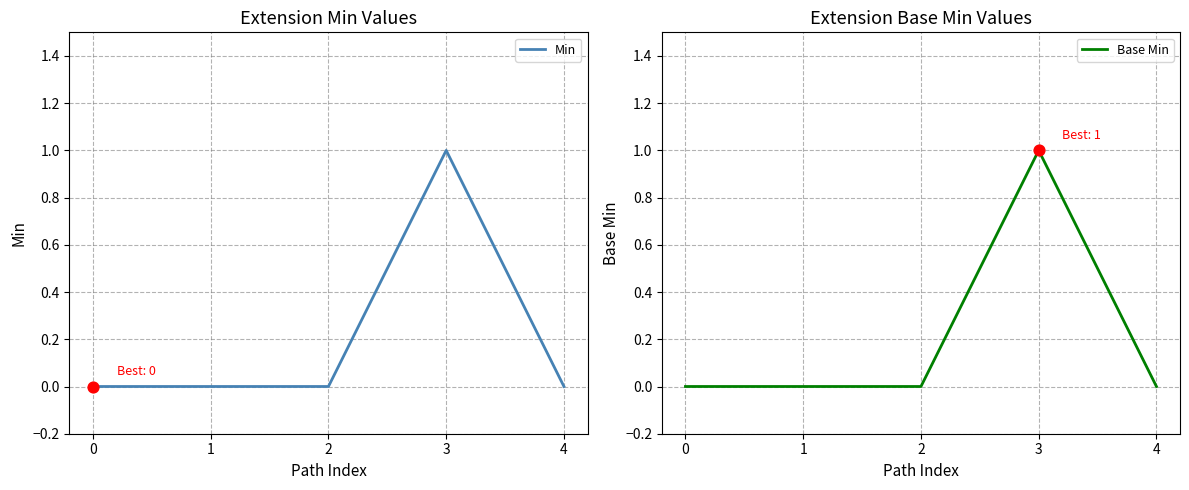

Which series has the largest total across all categories?

Min